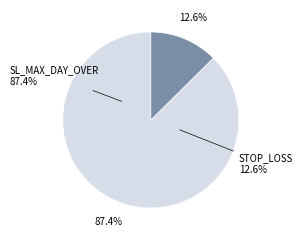

Does 5 account for over 50% of the chart?

No